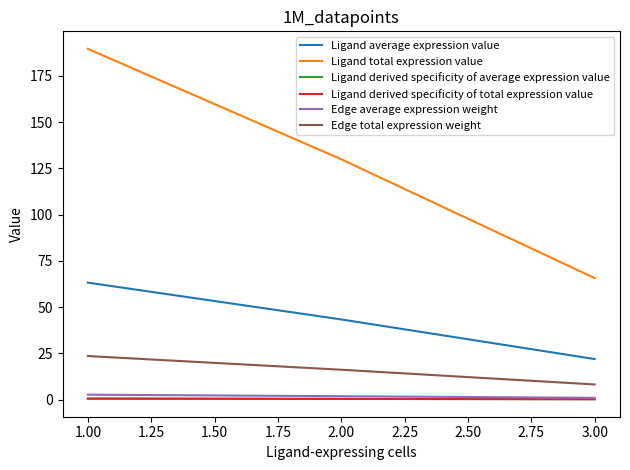

Does the chart display data point markers on the line(s)?

No